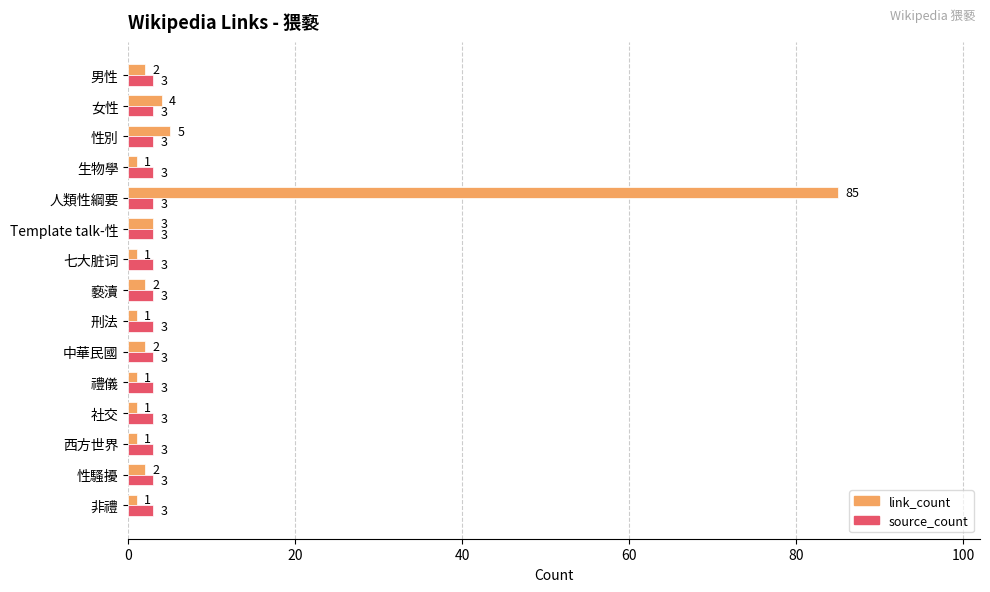

At which category is the sum across all series the highest?

人類性綱要